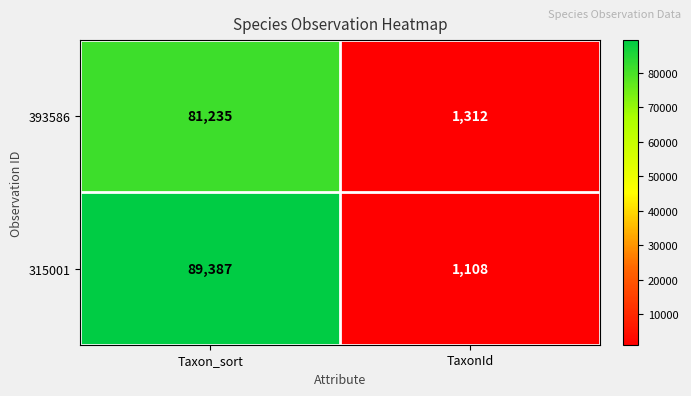

What is the minimum value shown in the chart?

1108